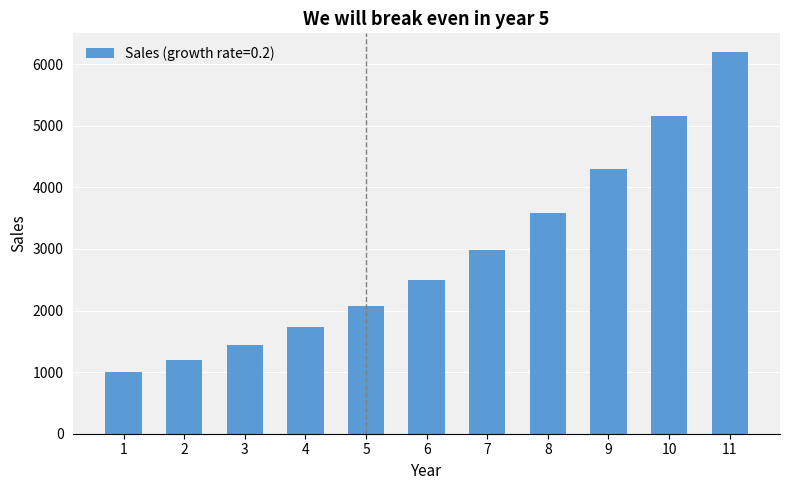

Count the number of categories in the chart.

11